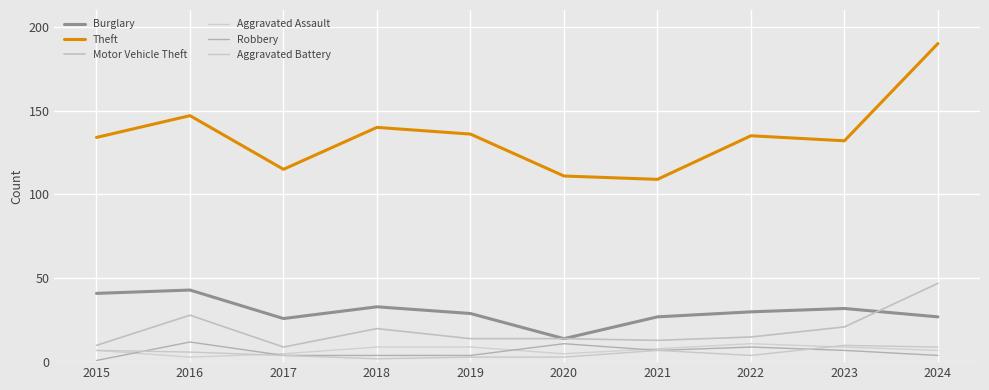

What is the sum of the Aggravated Assault values at 2020 and 2017?

10